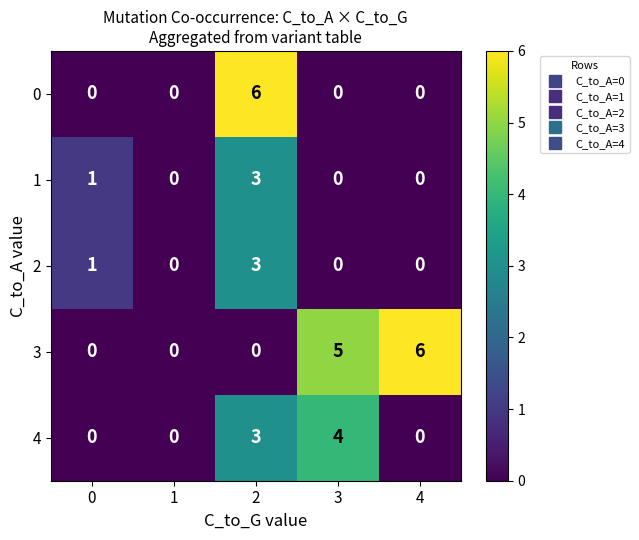

What is the maximum value for 3?

6